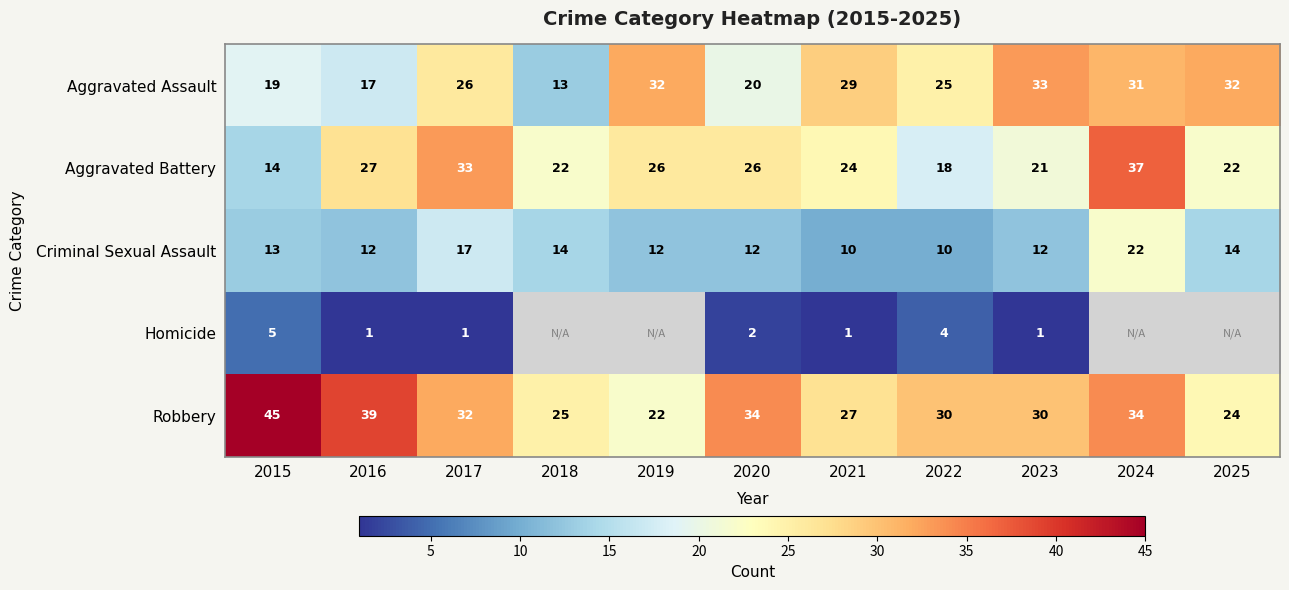

Count the number of data series in this chart.

5